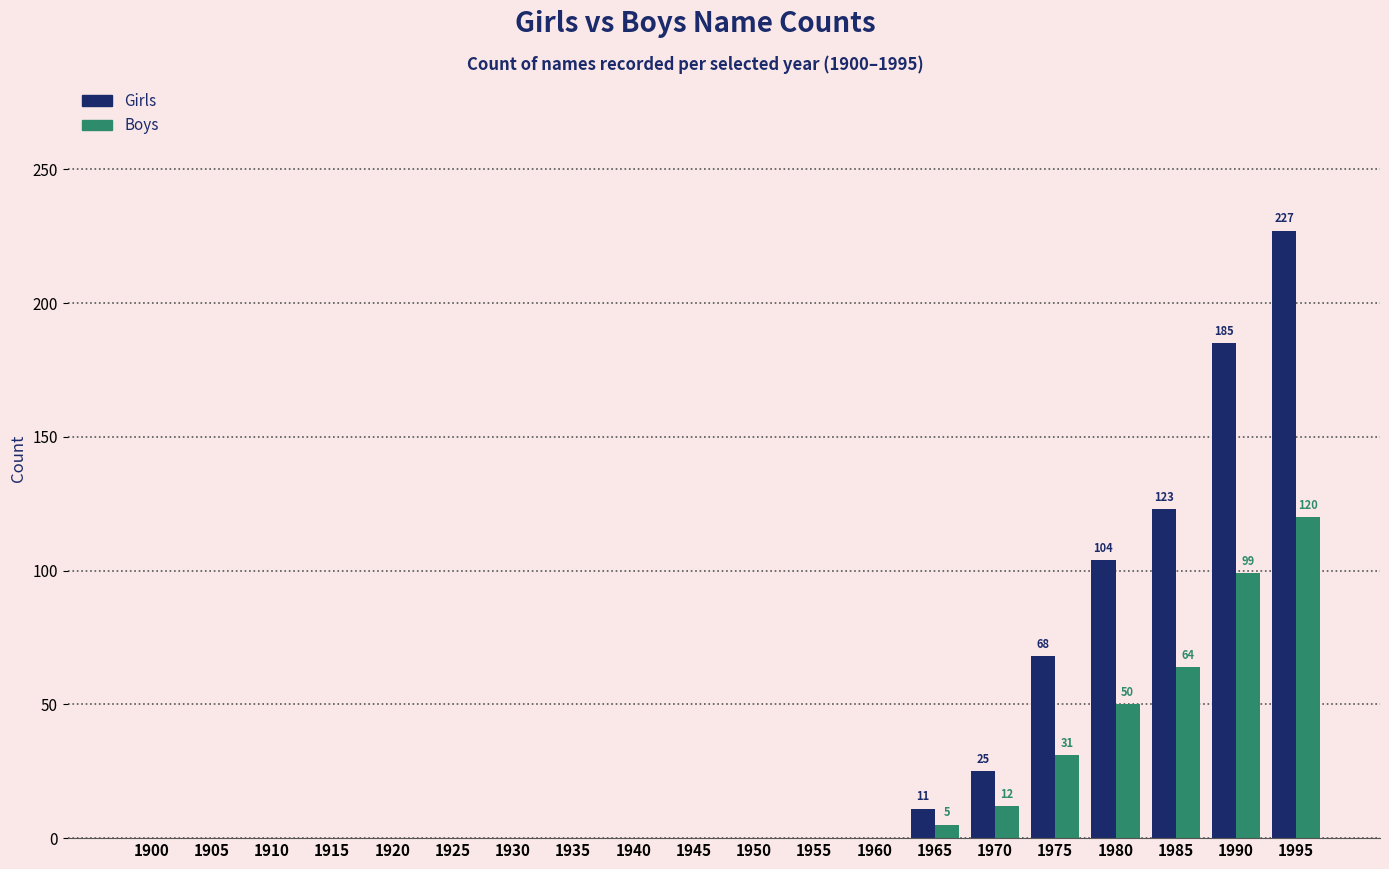

At which category is the sum across all series the highest?

1995